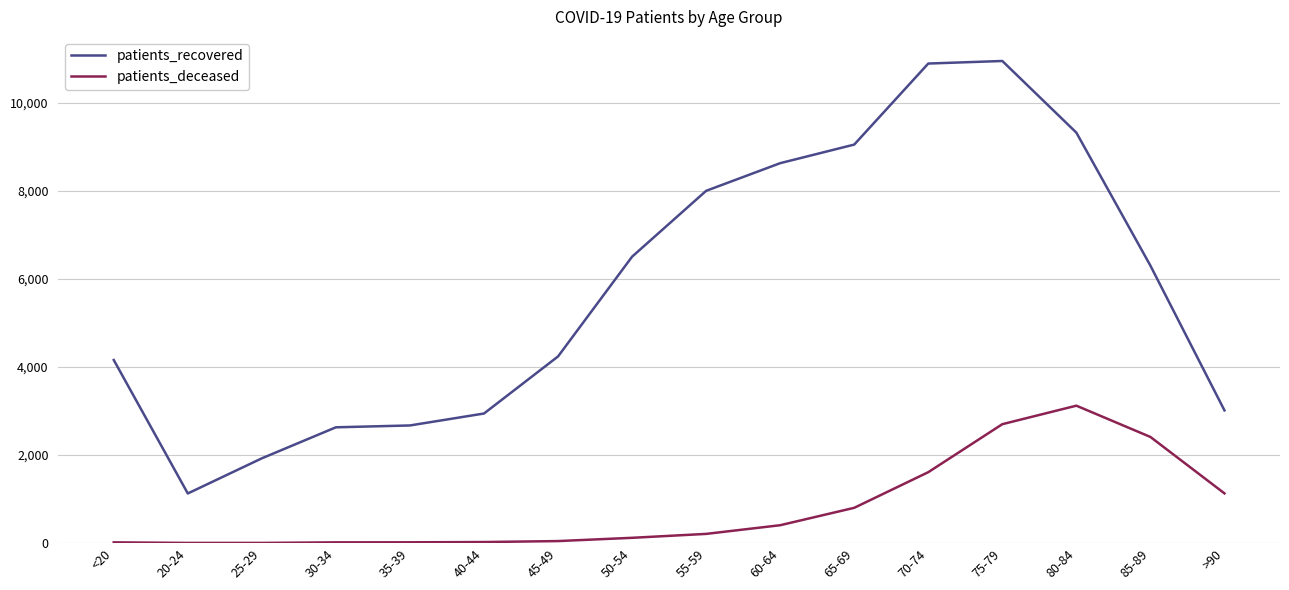

At how many categories does at least one series exceed 7132?

6